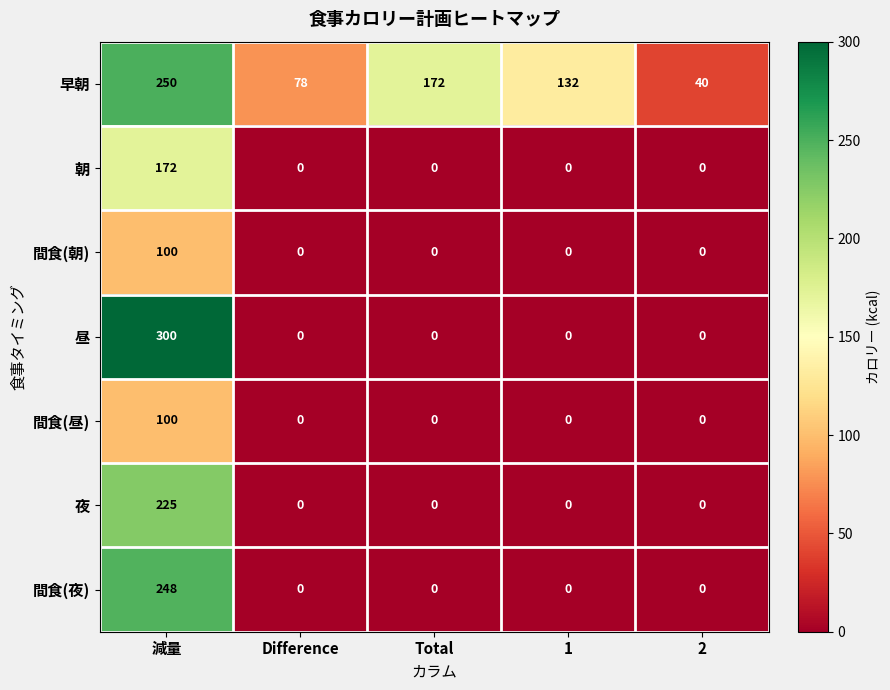

Which series has the largest range (max minus min)?

昼